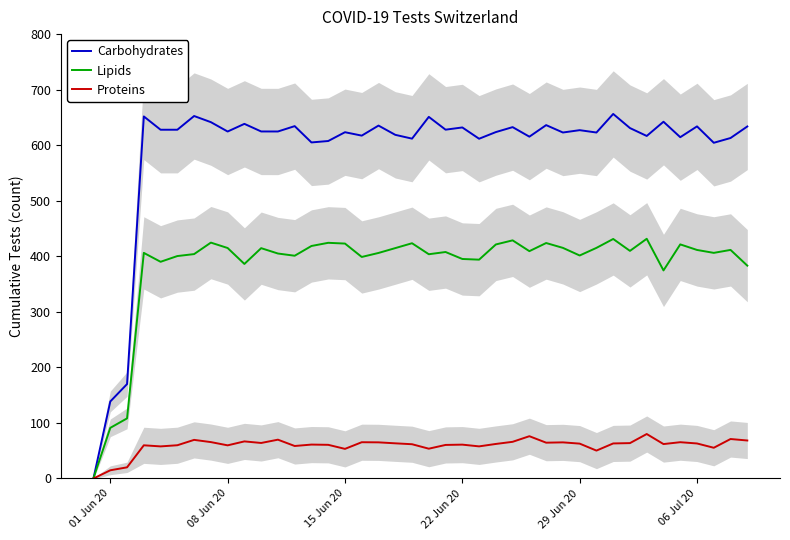

The Lipids series shows 61.2 at 01 Jun 20. True or false?

False